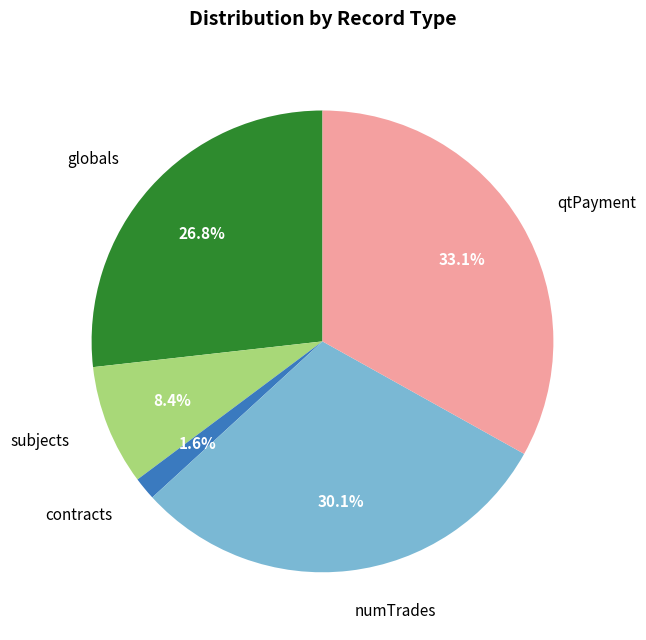

Approximately how many times larger is the value at subjects compared to globals?

0.3